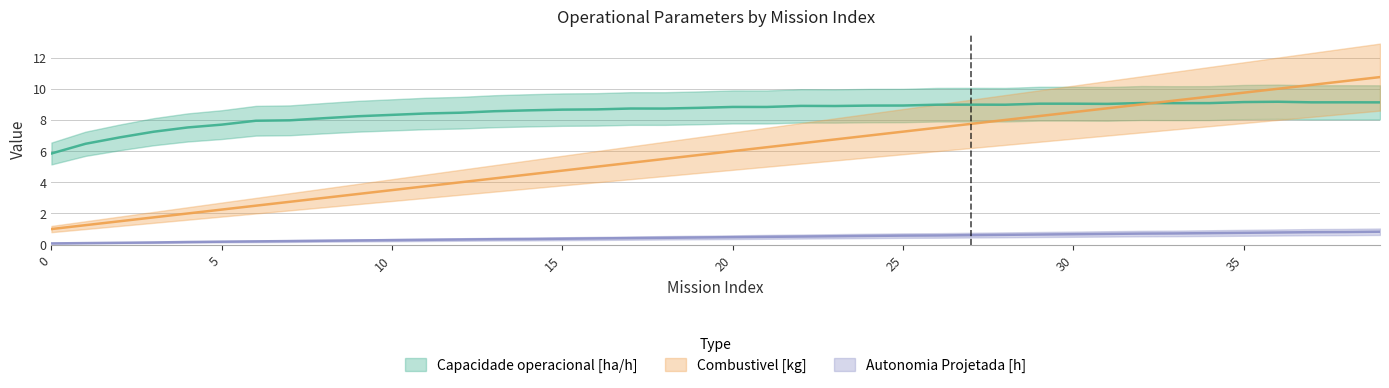

Which series has the largest range (max minus min)?

Combustivel [kg]